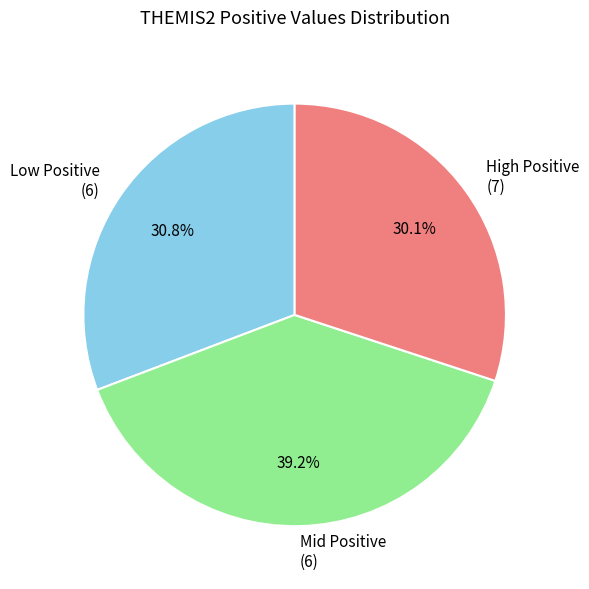

What is the largest slice in the pie chart?

Mid Positive (6)